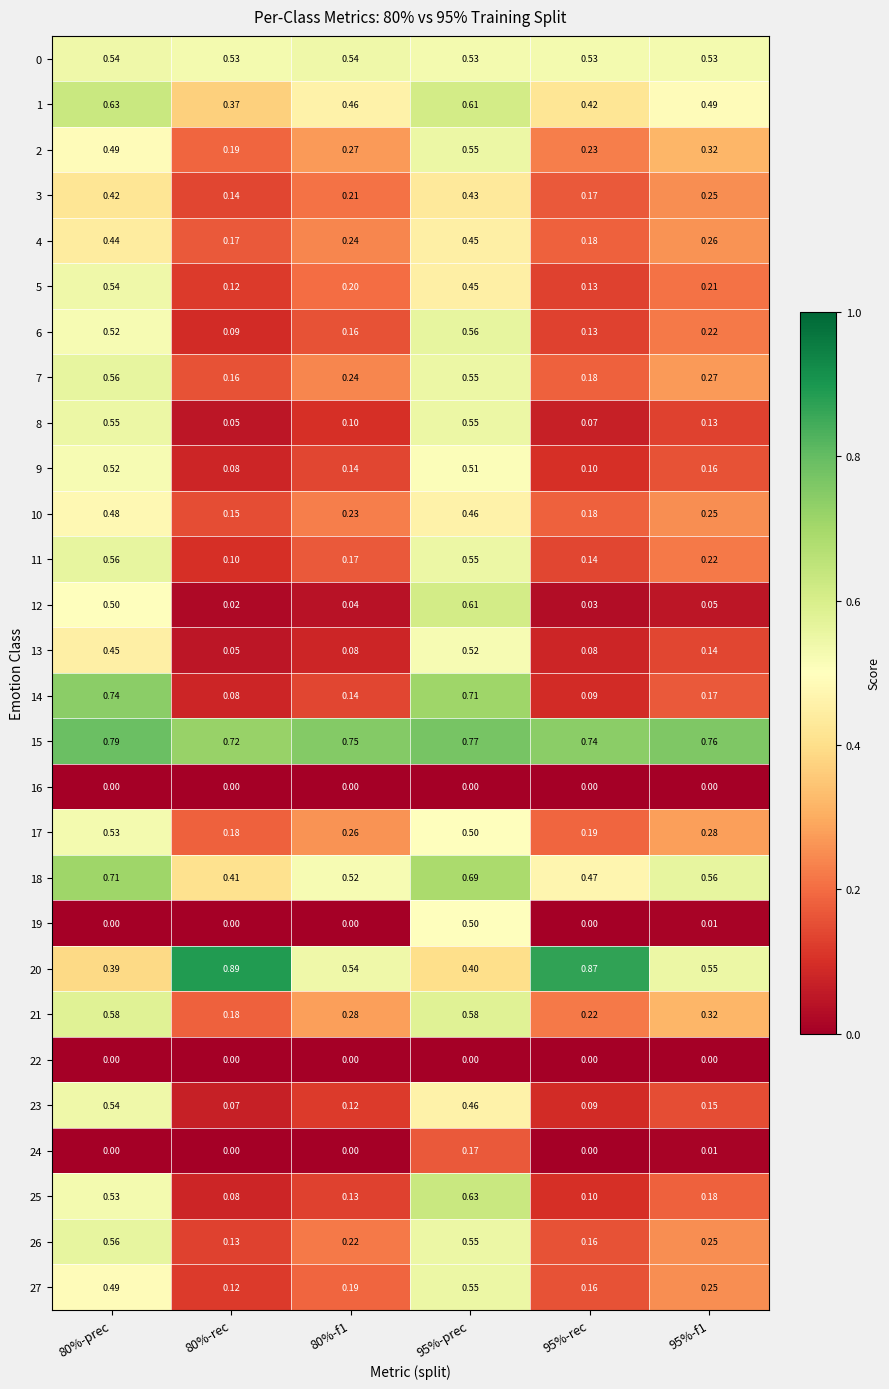

Is the value of 4 at 80%-f1 greater than the value of 6 at 80%-f1?

Yes